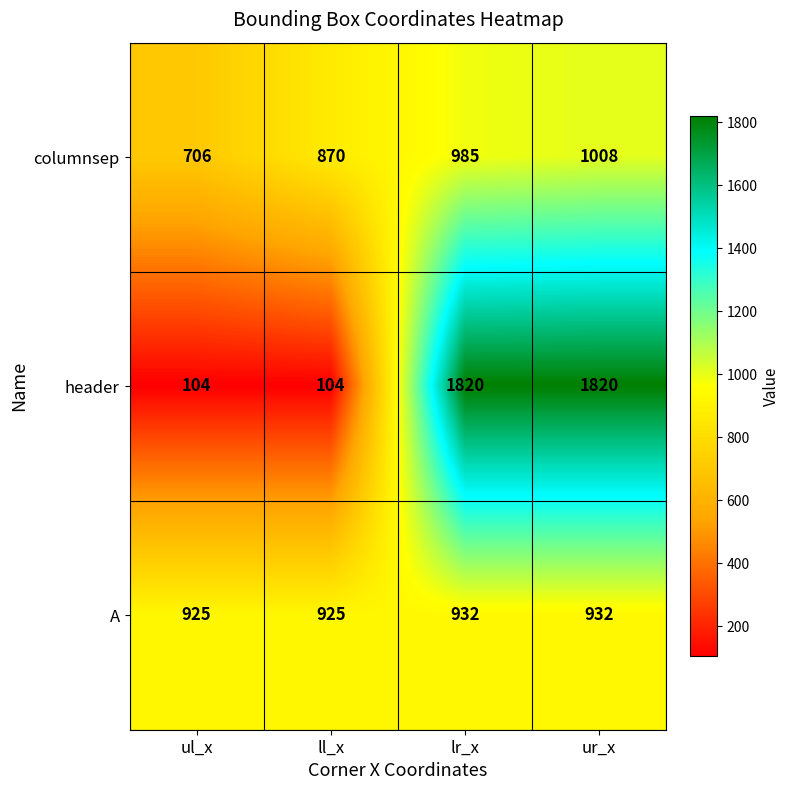

Which category has the highest value in the columnsep series?

ur_x